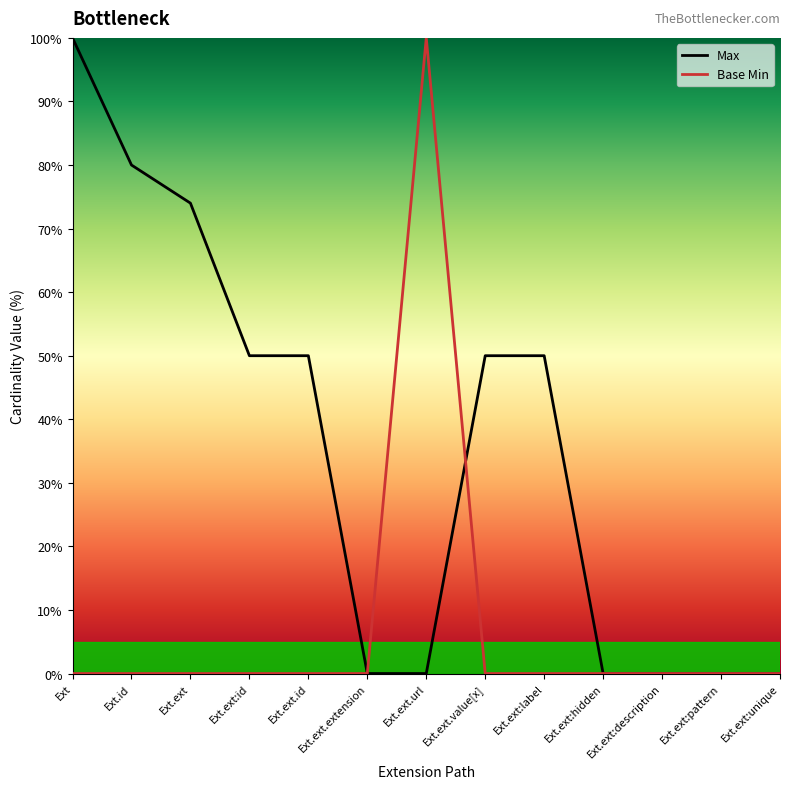

What position from the right is Ext.ext.value[x]?

6